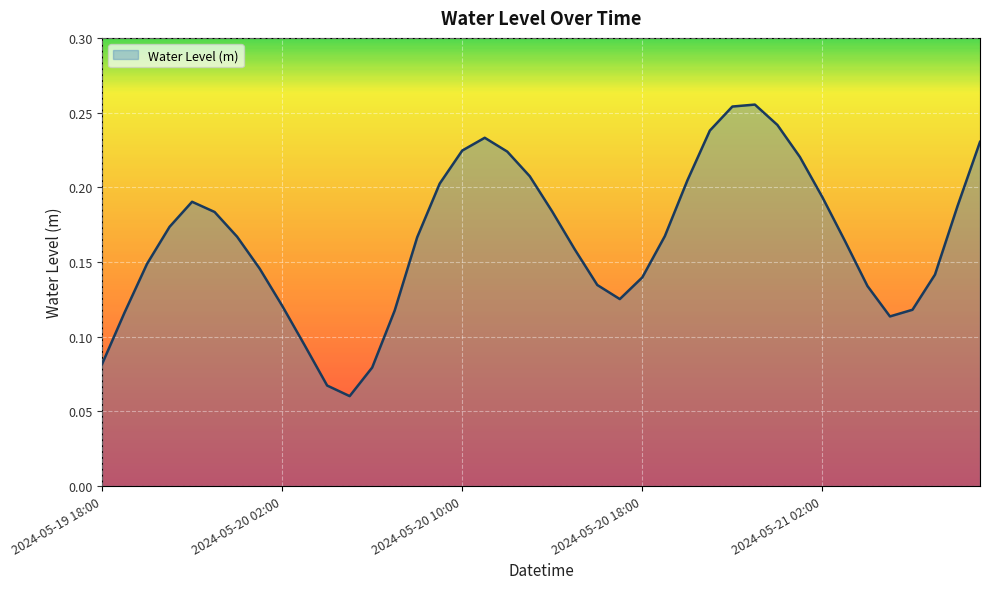

What is the change in value from 2024-05-20 00:00 to 2024-05-21 00:00?

+0.1